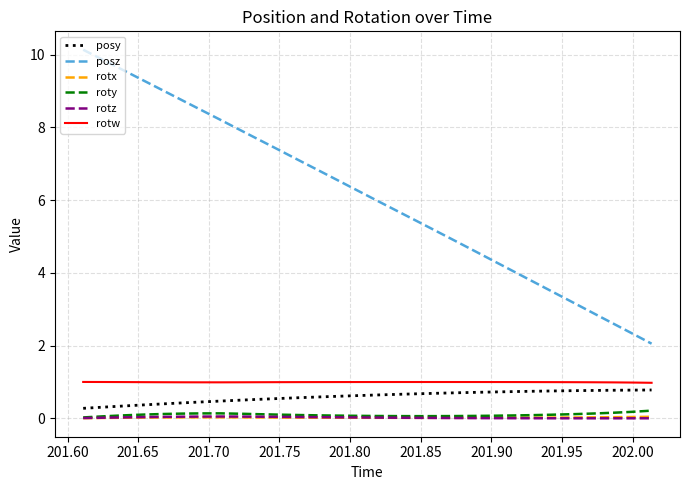

Which series has the largest total across all categories?

posz